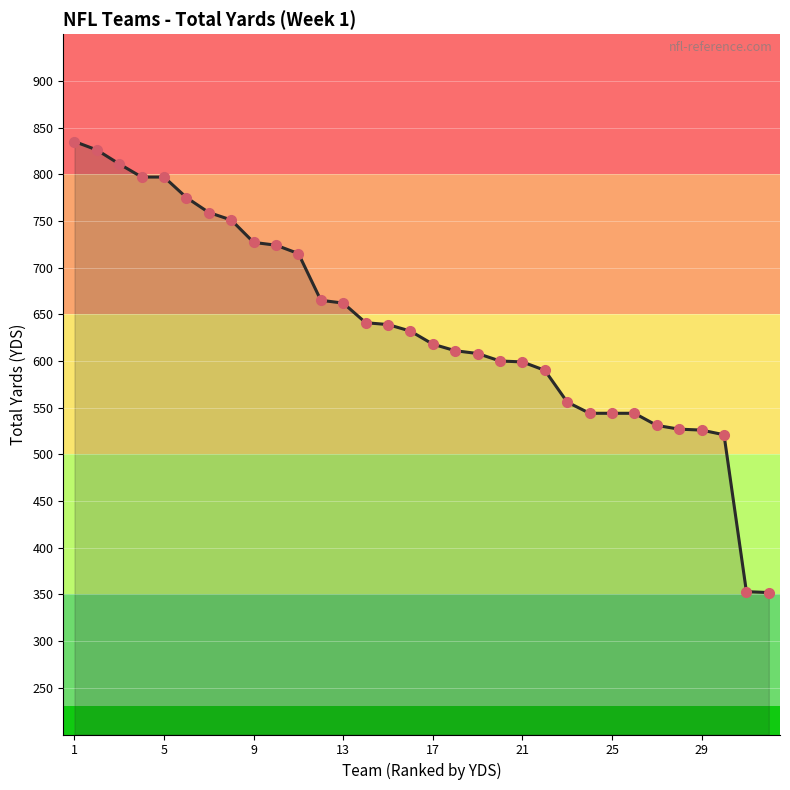

What is the maximum value shown in the chart?

835